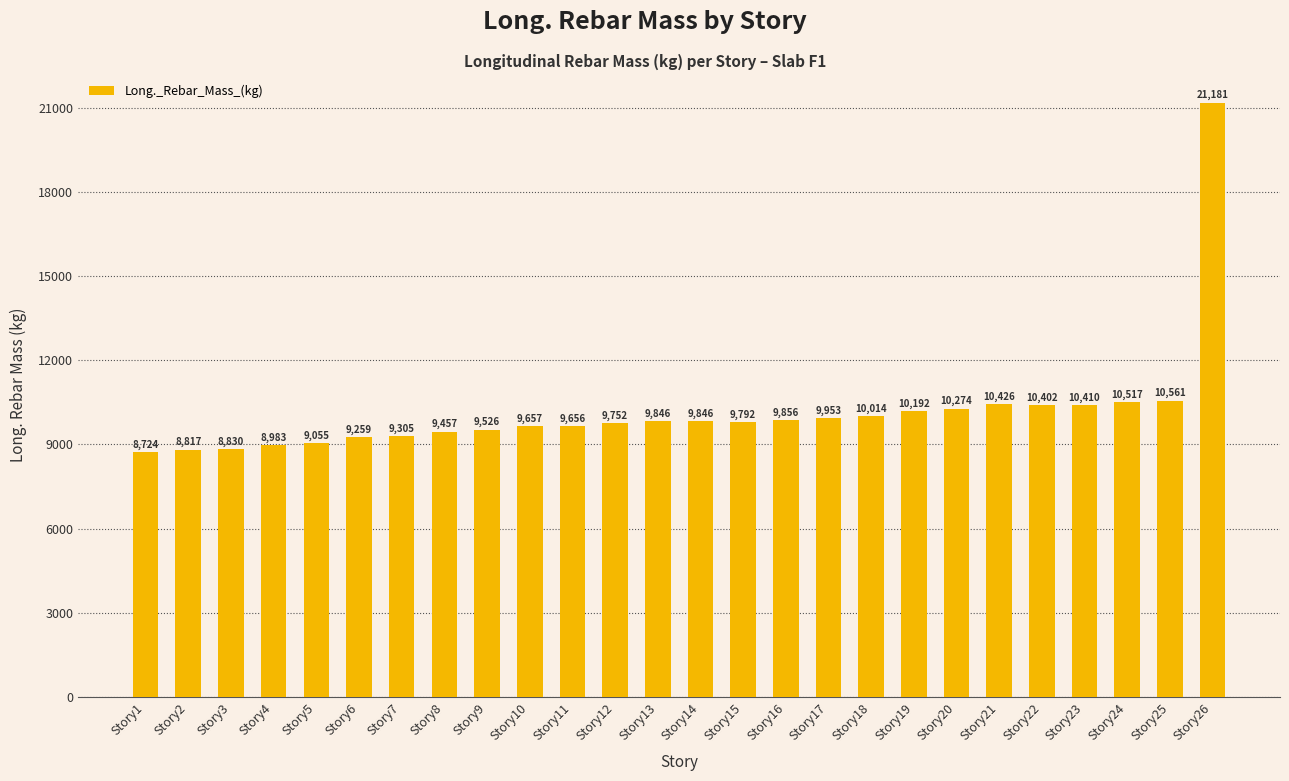

Which category has the lowest value across all series?

Story1